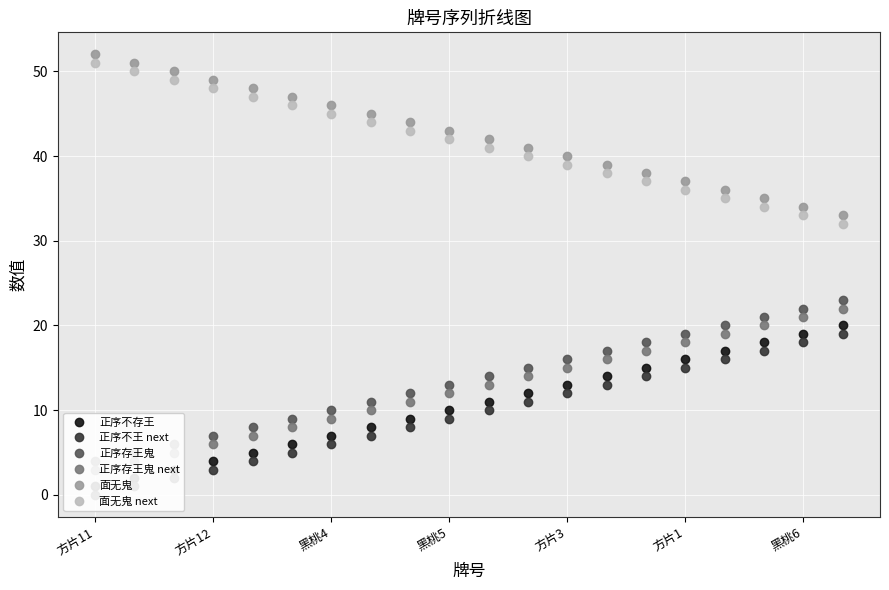

What is the value of the 正序不存王 point at the 3rd from the left?

3